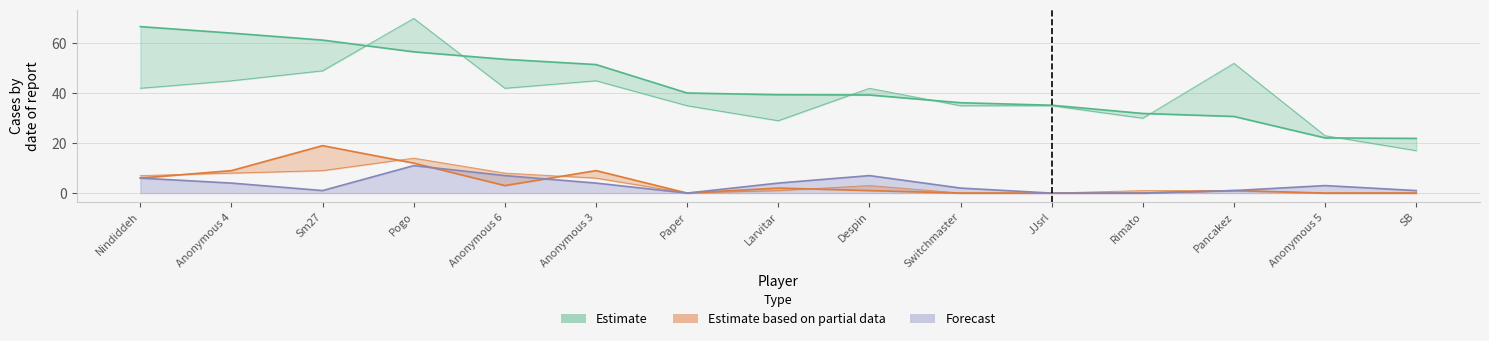

What is the difference between the highest and lowest values at Paper?

40.1